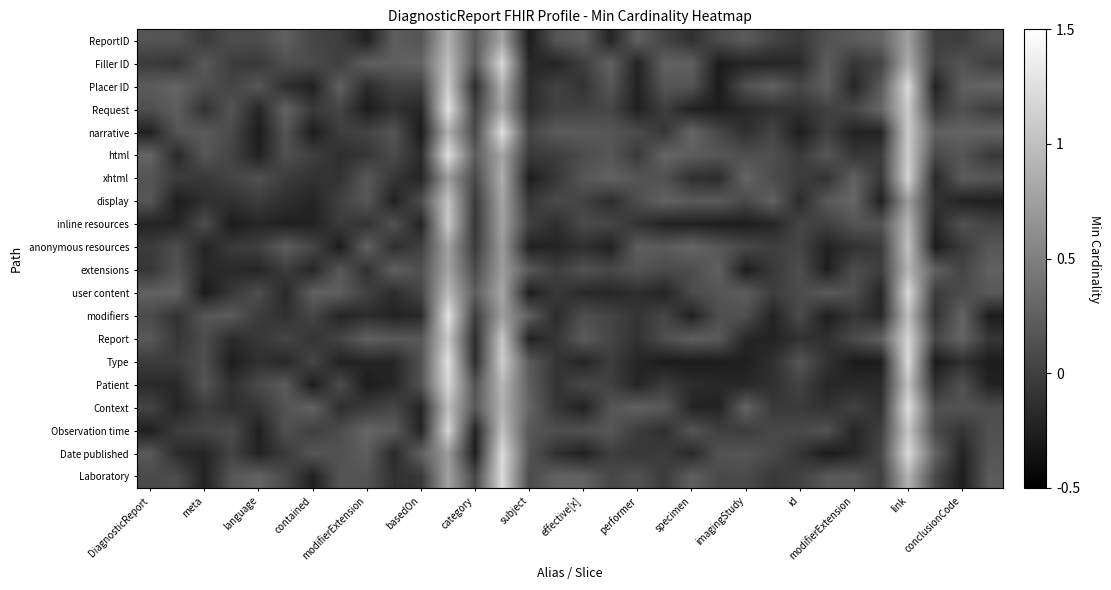

At how many categories does at least one series exceed 0?

32